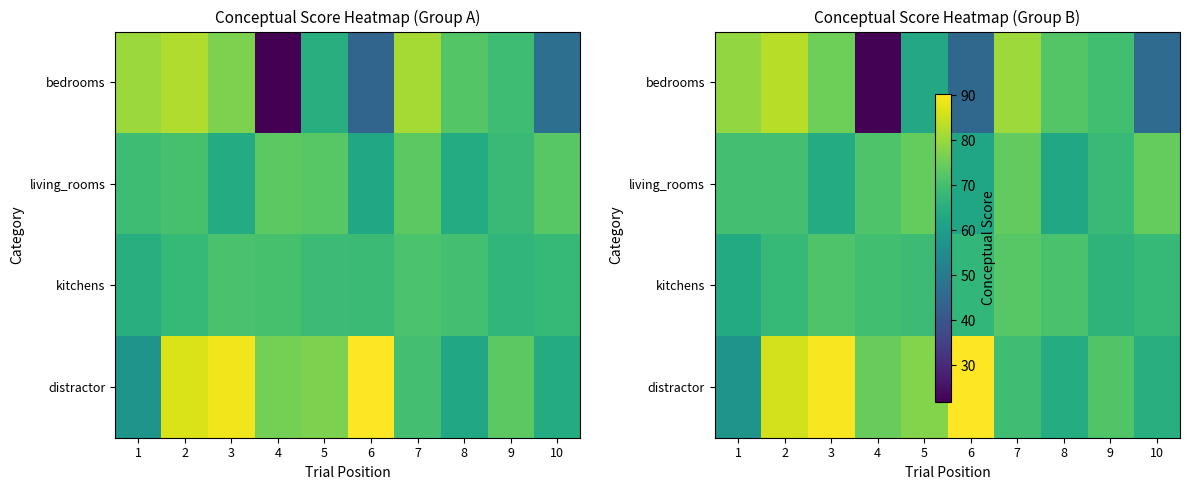

At which category is the sum across all series the highest?

2